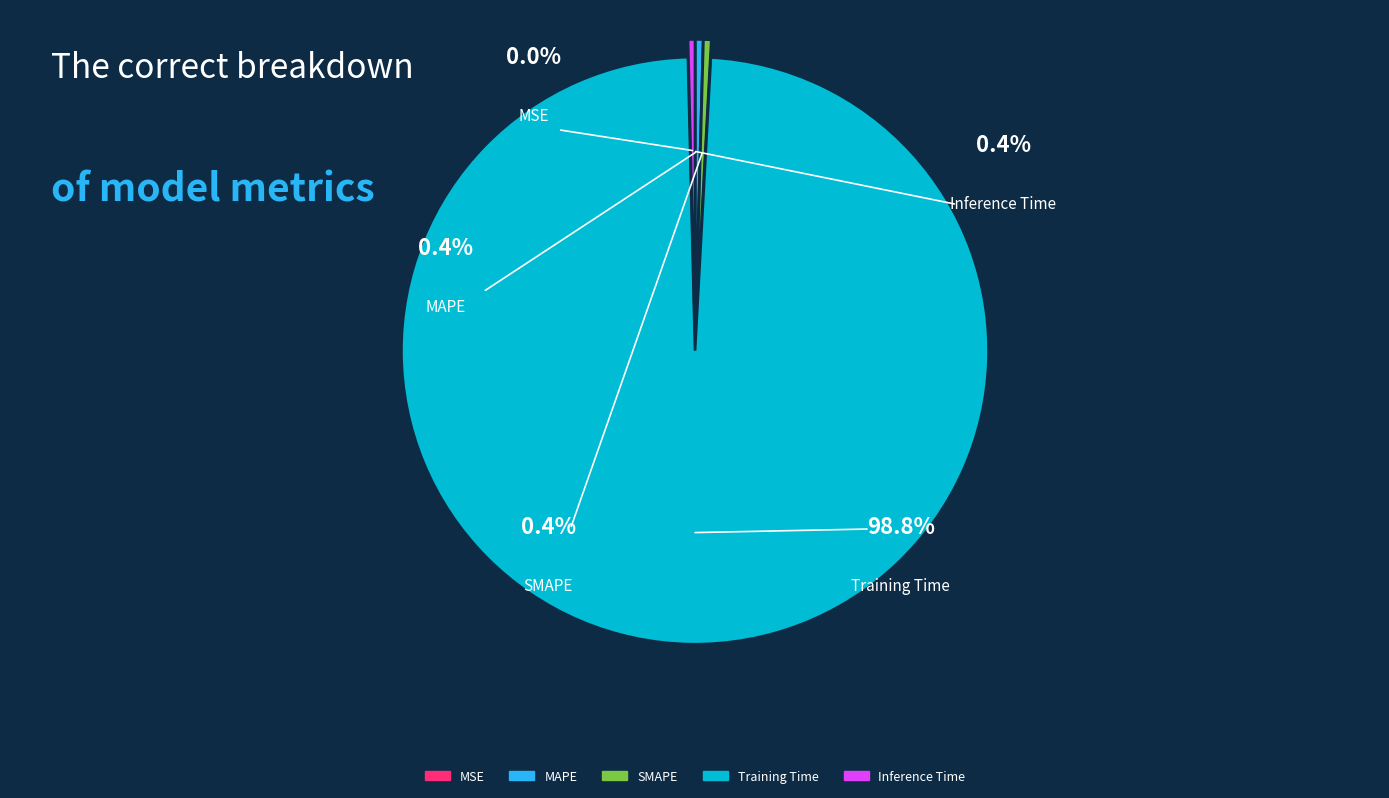

Count the number of slices in the pie.

5